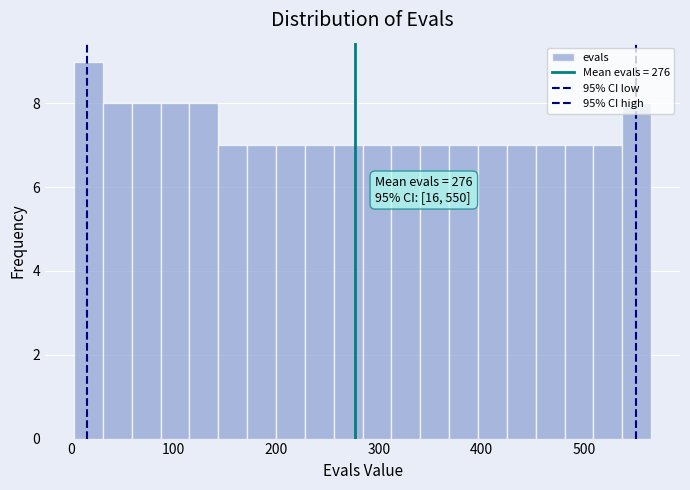

Around what value on the x-axis is the tallest bar? Give the approximate position of its centre, as read against the axis.

20